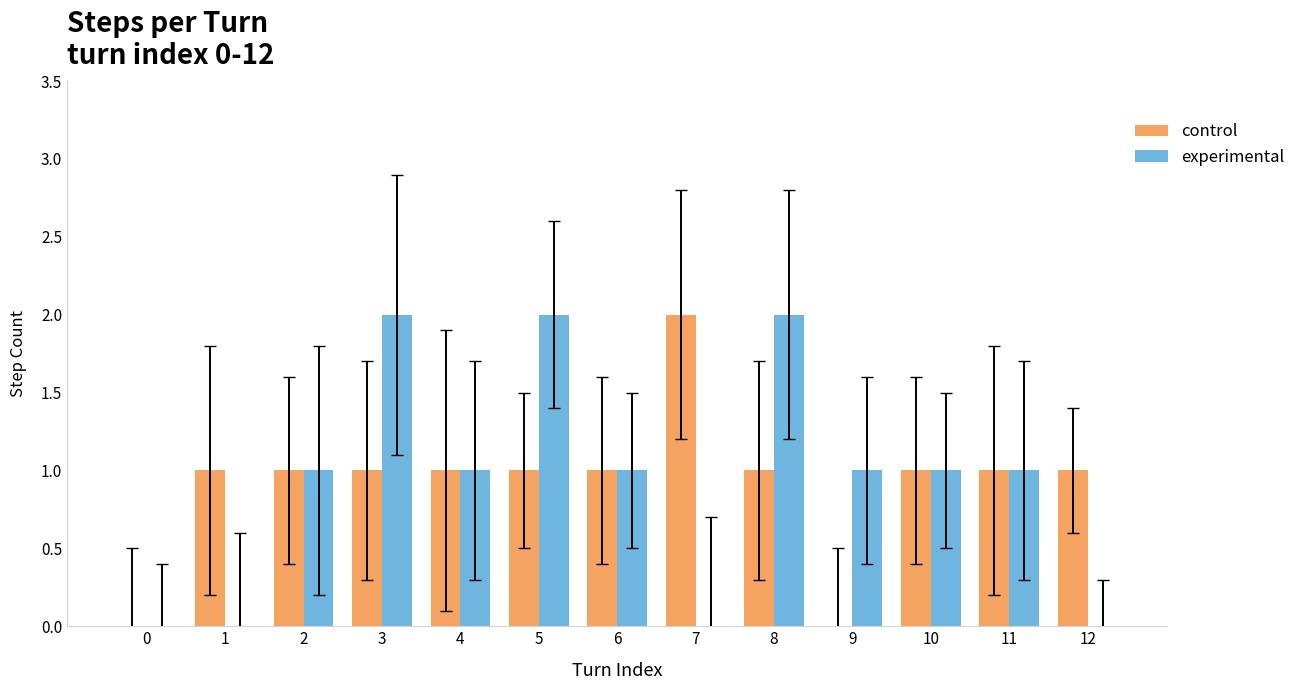

What is the spread (max minus min) of values at 12?

1